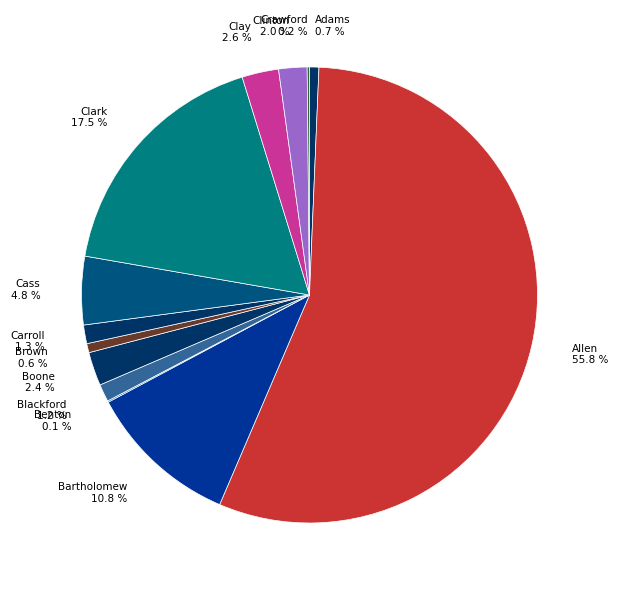

Approximately how many times larger is the value at Brown 0.6 % compared to Blackford 1.2 %?

0.5